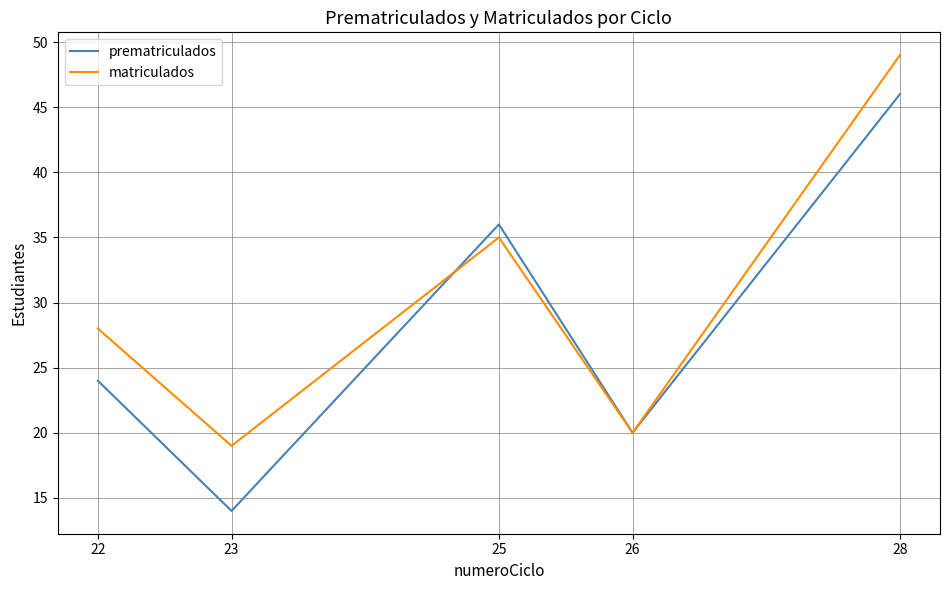

Reading left to right, what are all the values shown in this chart?

prematriculados: 22=24	23=14	25=36	26=20	28=46
matriculados: 22=28	23=19	25=35	26=20	28=49